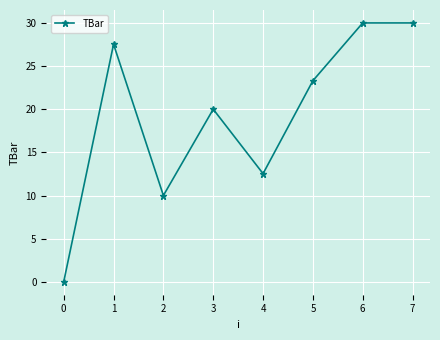

What is the difference between the maximum and minimum values?

30.0